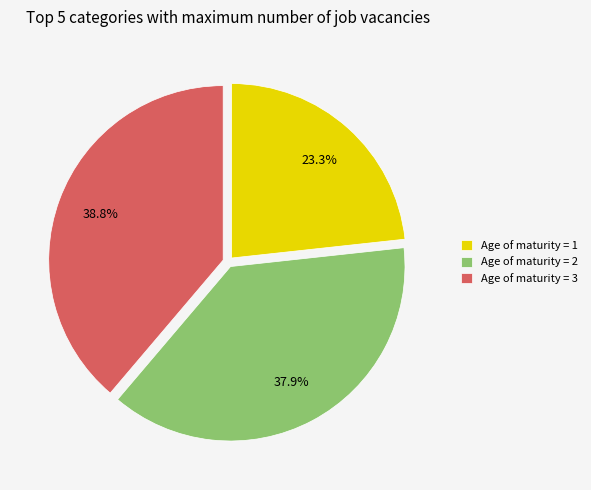

What is the largest slice in the pie chart?

Age of maturity = 3